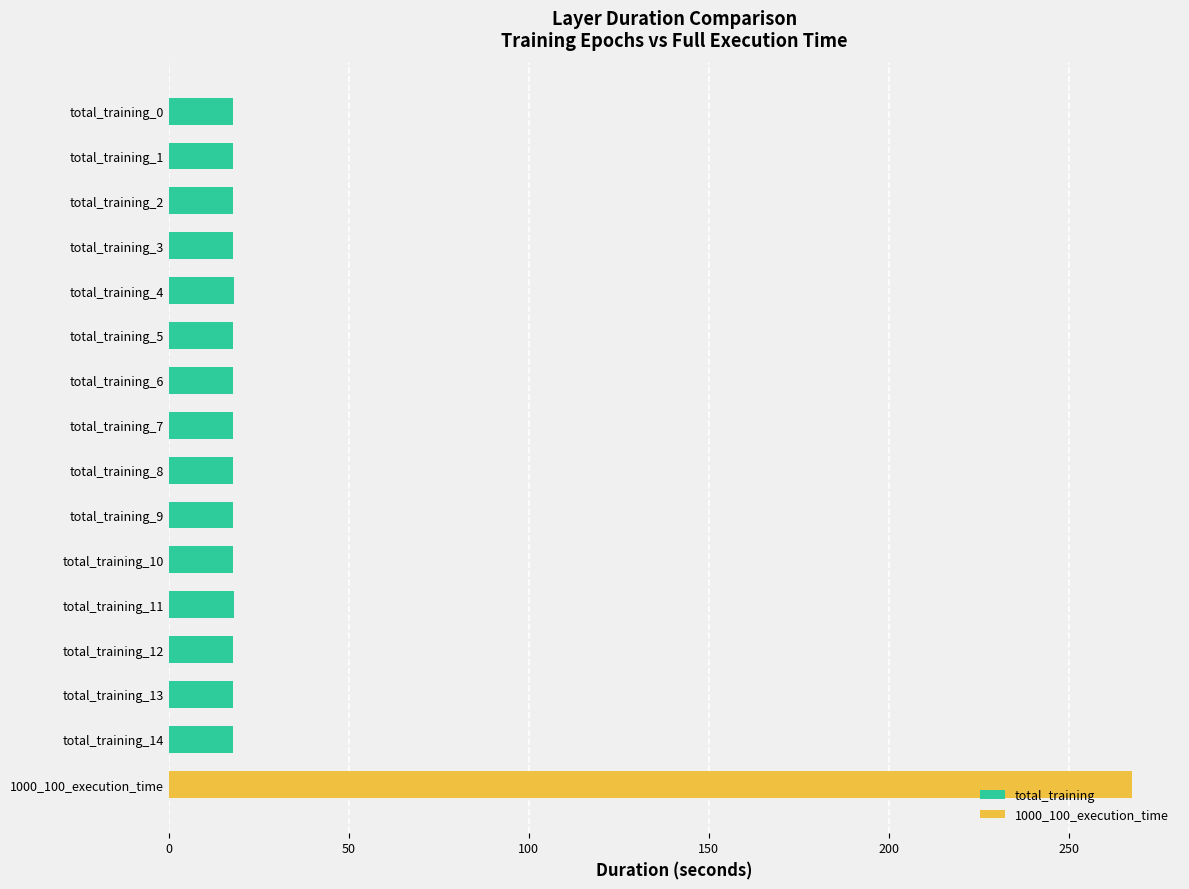

The chart shows a value of 7.7 at total_training_6. True or false?

False